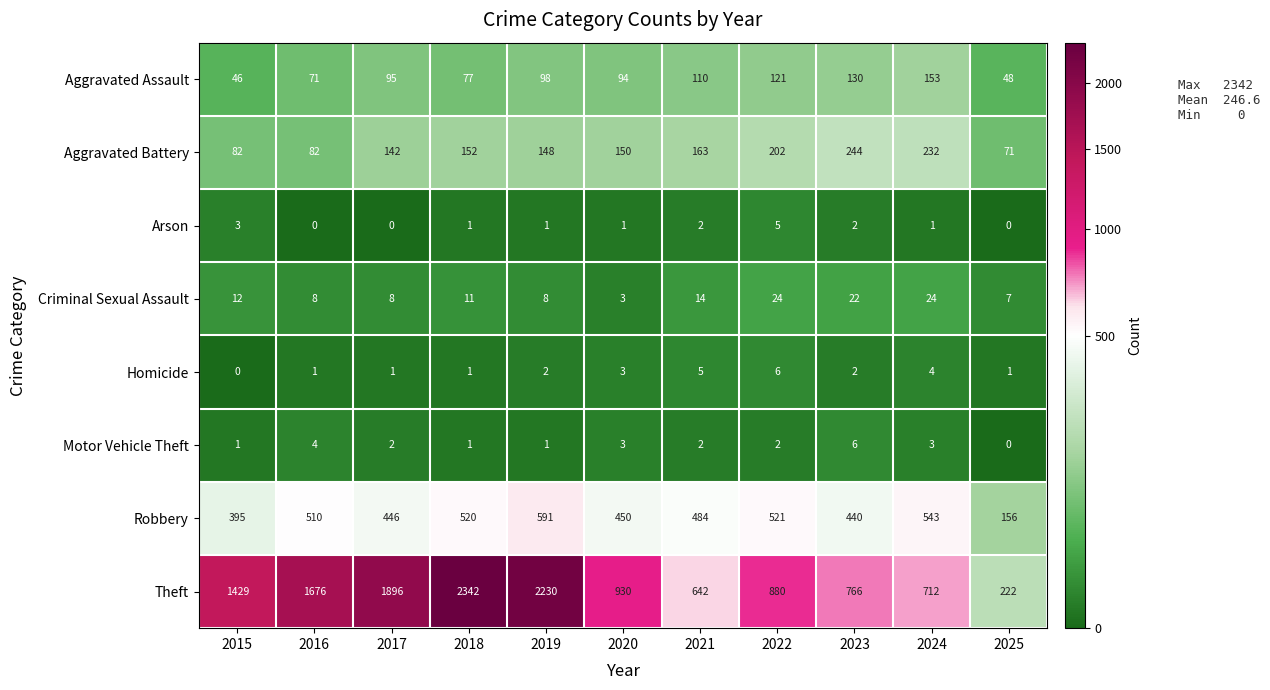

Which series has the widest spread of values?

Theft